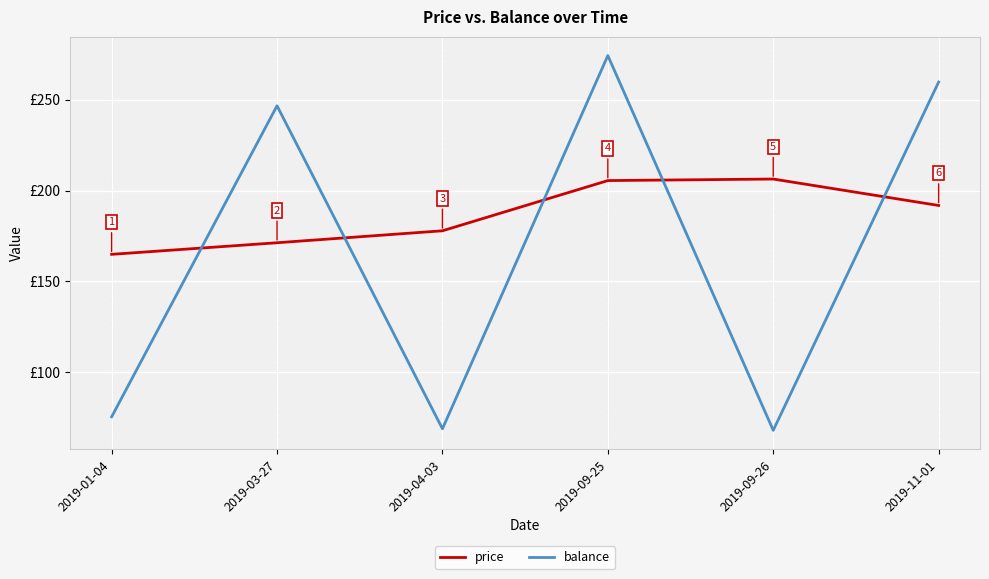

Which series has the widest spread of values?

balance